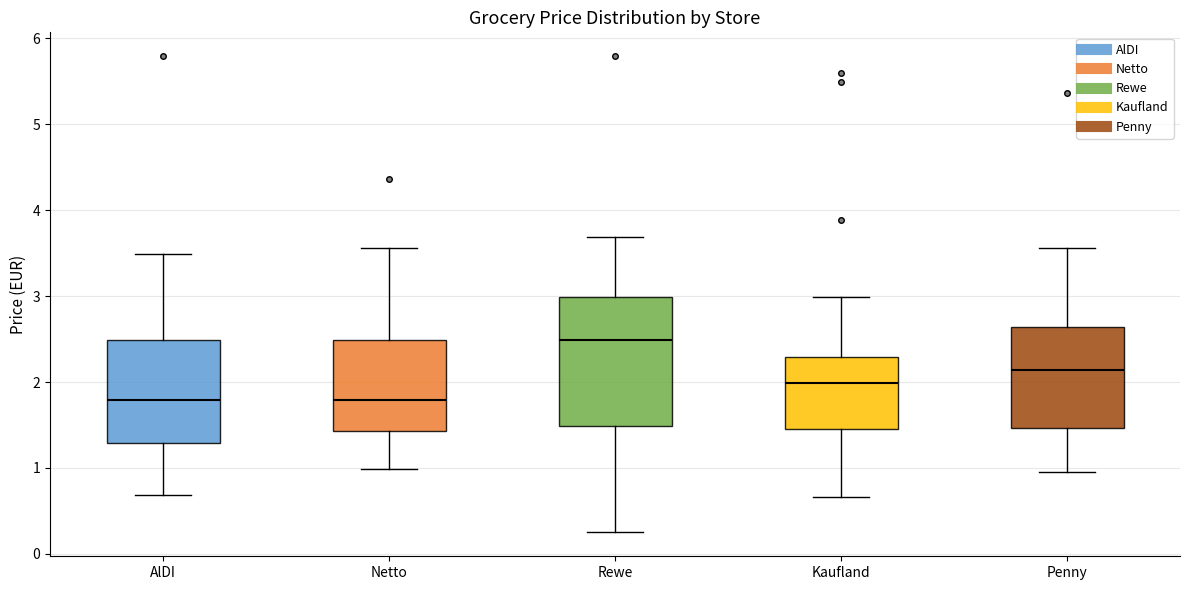

Where is the lower edge of the box for Kaufland on the y-axis? The values are not printed on the chart, so give them approximately, as read against the axis.

1.5